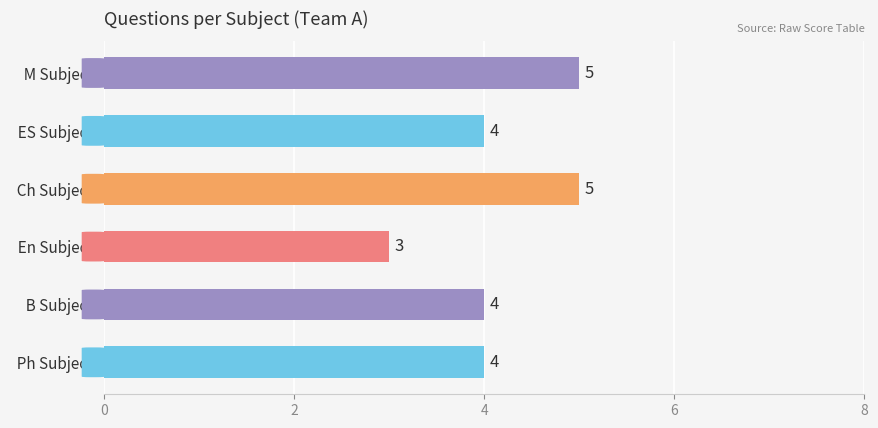

Reading top to bottom, extract all data points from this chart.

5	4	5	3	4	4